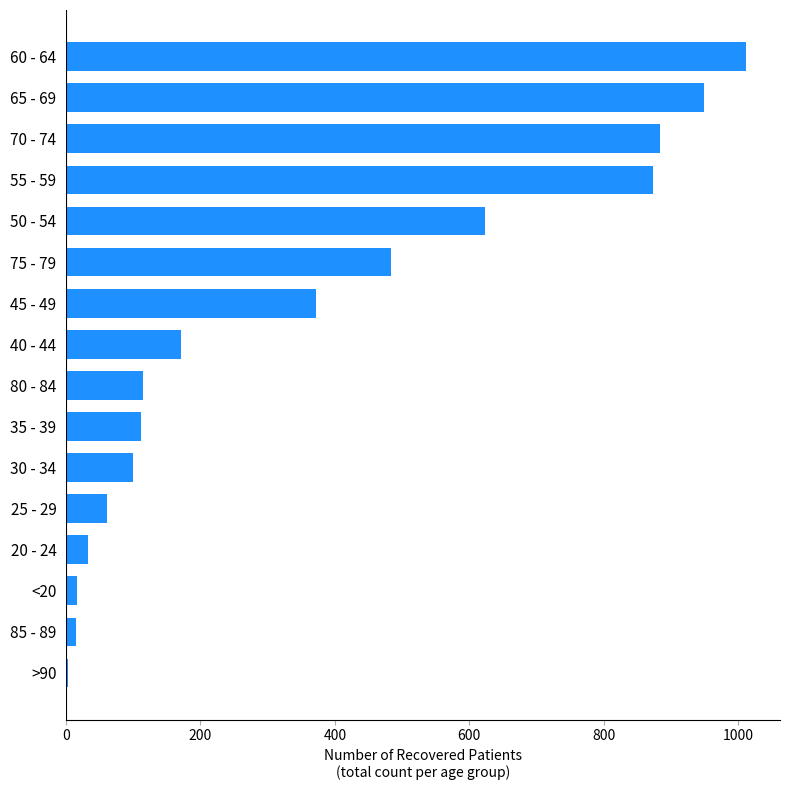

What is the change in value from 20 - 24 to 35 - 39?

+80